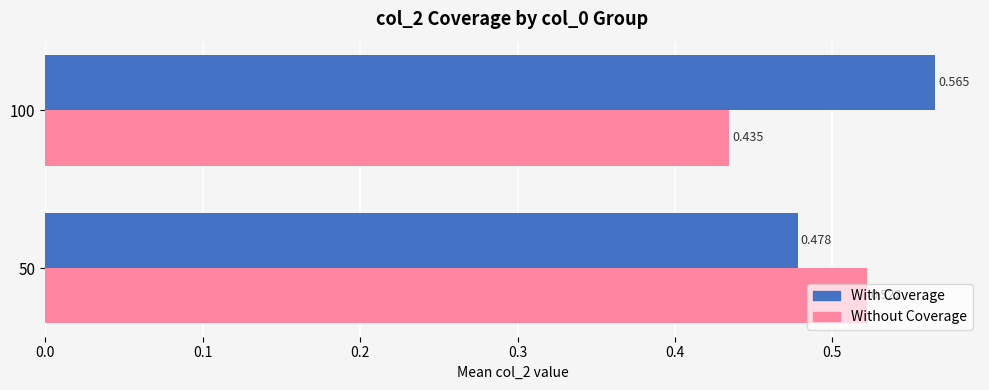

Rank the series by their maximum value, from highest to lowest.

With Coverage, Without Coverage